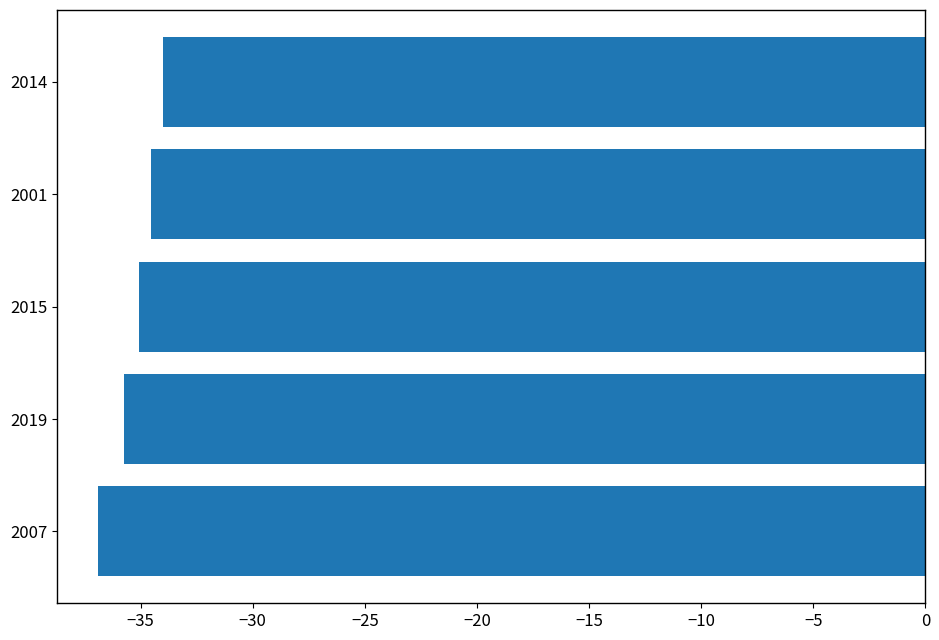

What is the sum of the values at 2001 and 2007?

-71.4